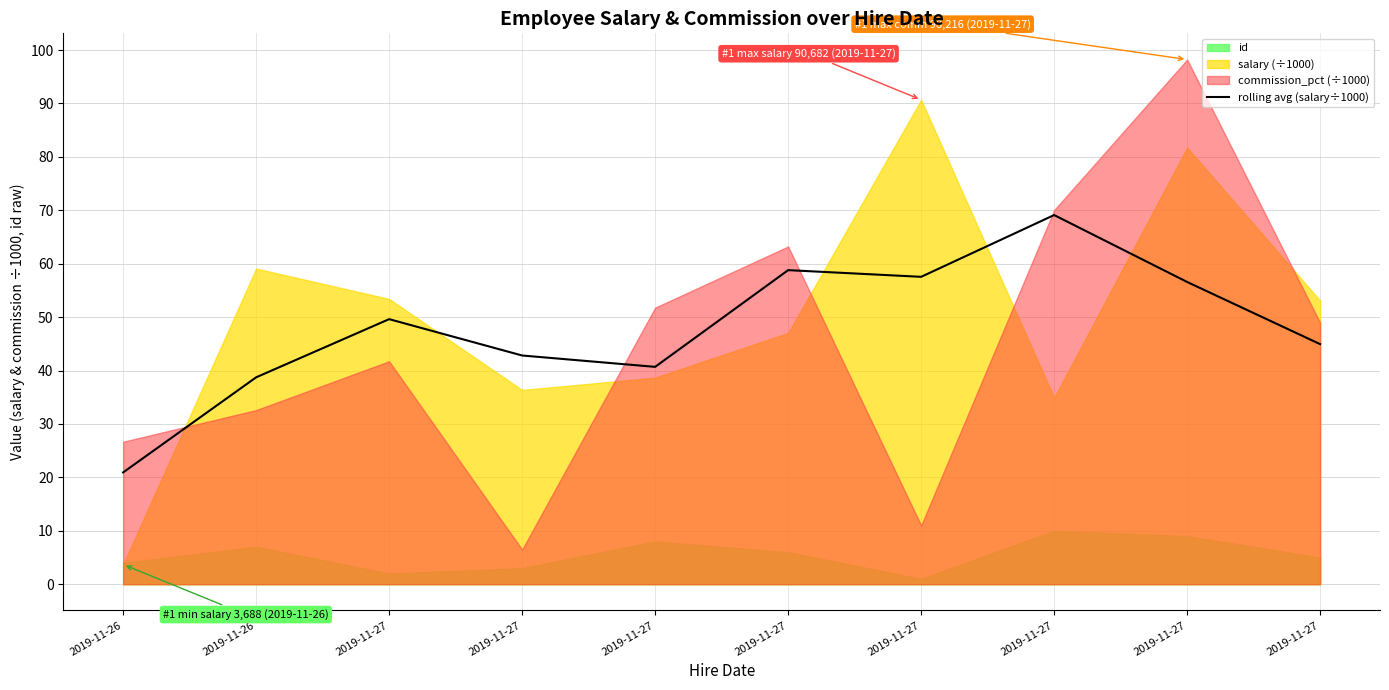

What is the value of the 1st point from the left?

20.9